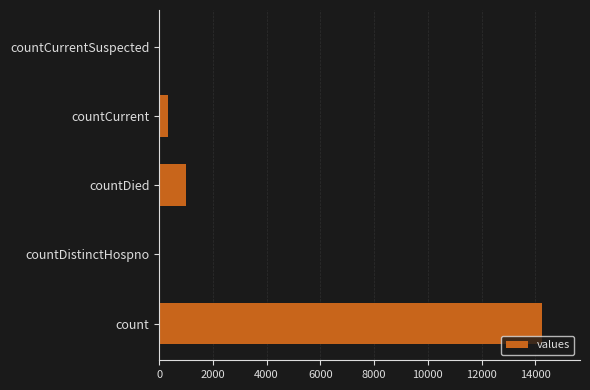

Reading bottom to top, transcribe all the data shown in this chart.

count=14242	countDistinctHospno=0	countDied=1017	countCurrent=348	countCurrentSuspected=0